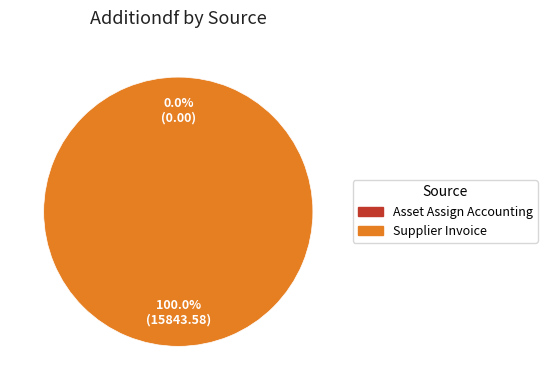

Which has a higher value, Supplier Invoice or Asset Assign Accounting?

Supplier Invoice